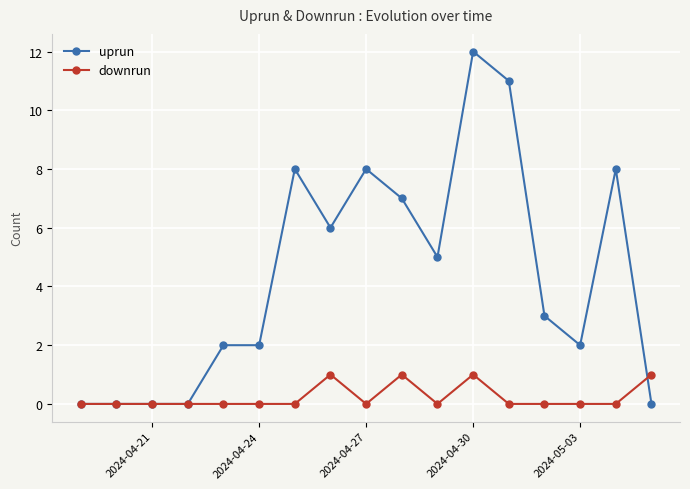

What is the maximum value shown in the chart?

12